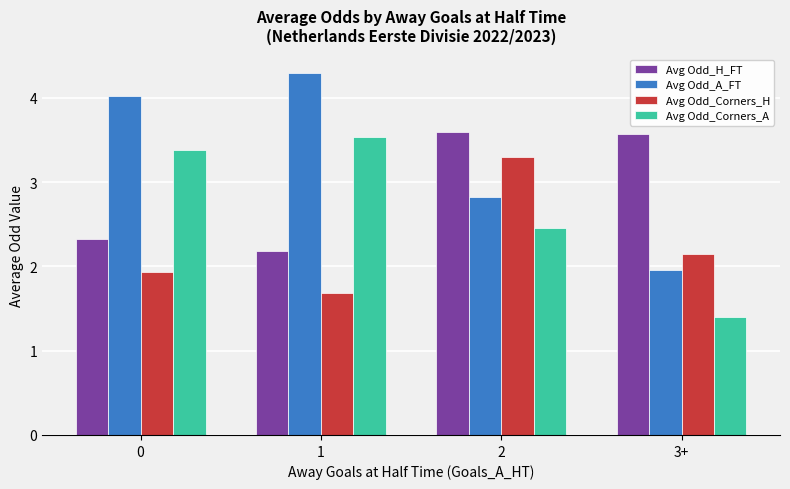

At which label is Avg Odd_Corners_A closest to 2?

2